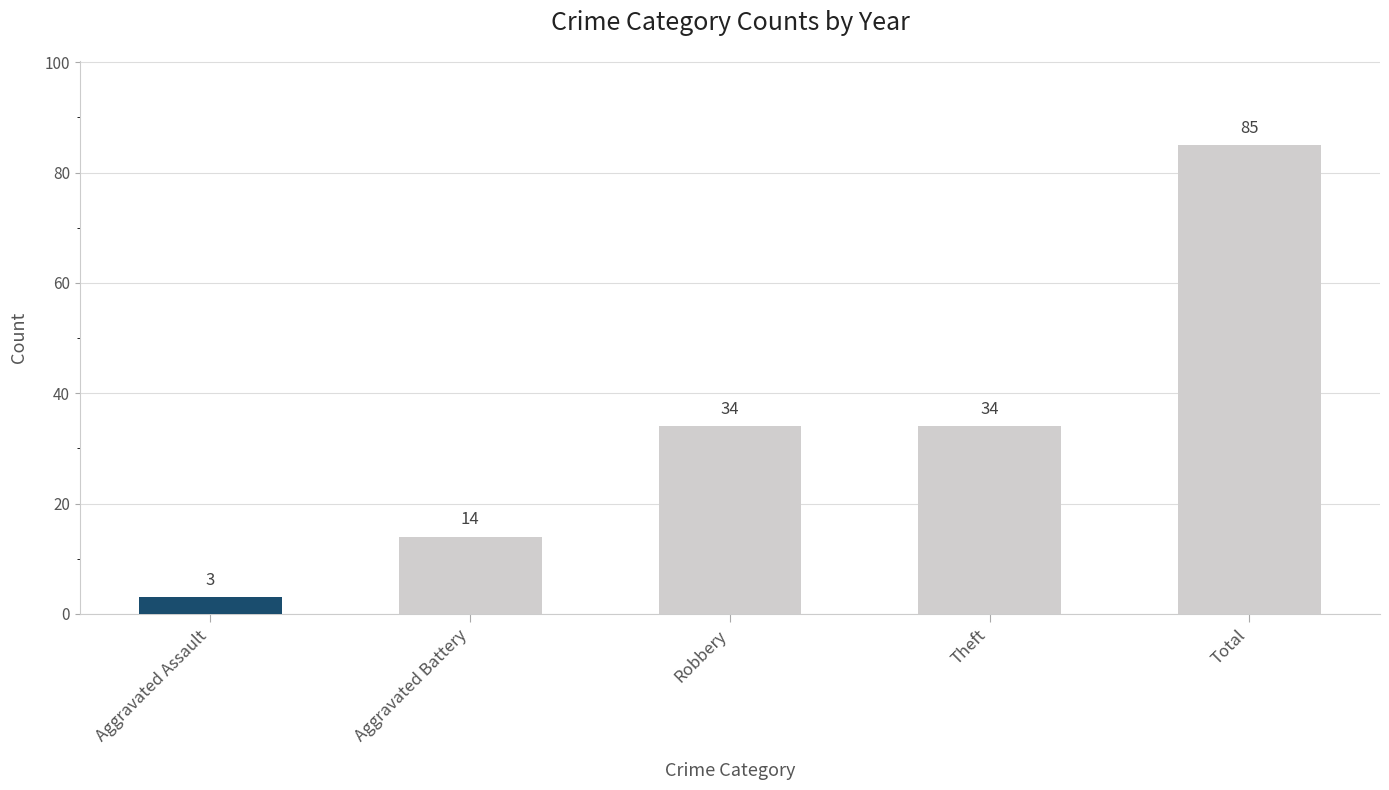

Reading left to right, list all the values displayed in this chart.

Aggravated Assault=3	Aggravated Battery=14	Robbery=34	Theft=34	Total=85